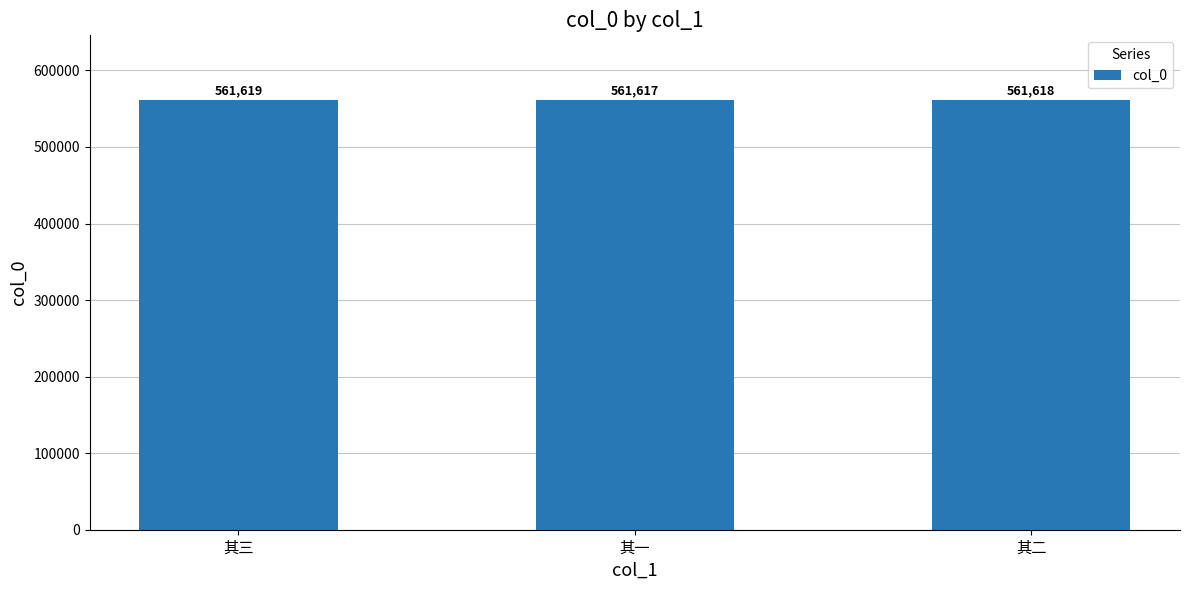

The chart shows a value of 146136 at 其一. True or false?

False